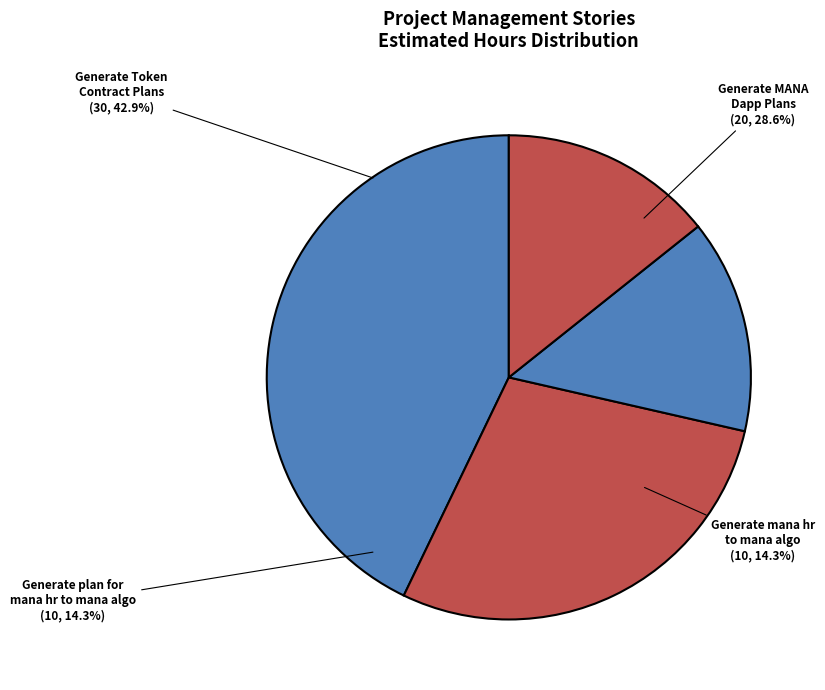

Count the number of slices in the pie.

4